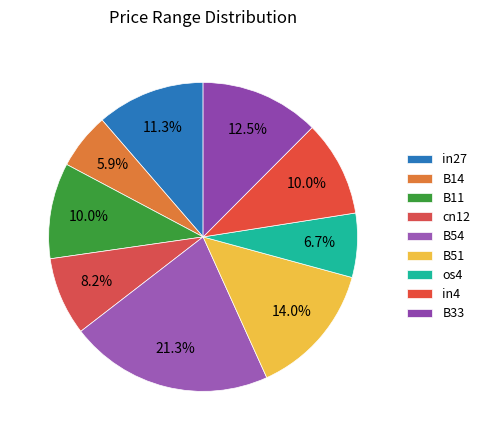

How many segments does this pie chart have?

9